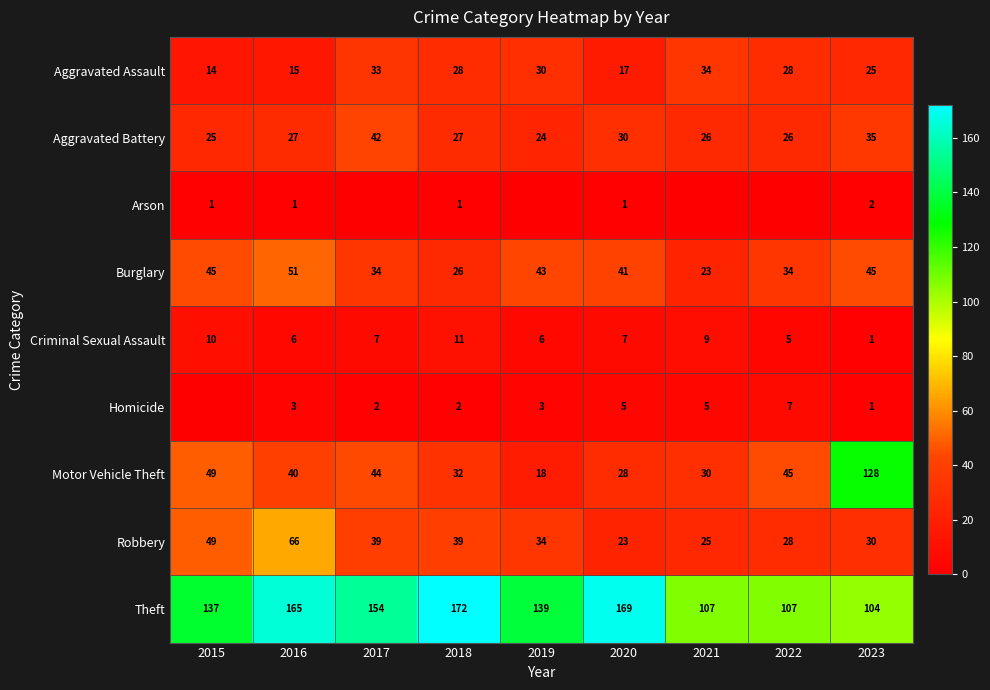

Which series changed the most between 2016 and 2023?

Motor Vehicle Theft